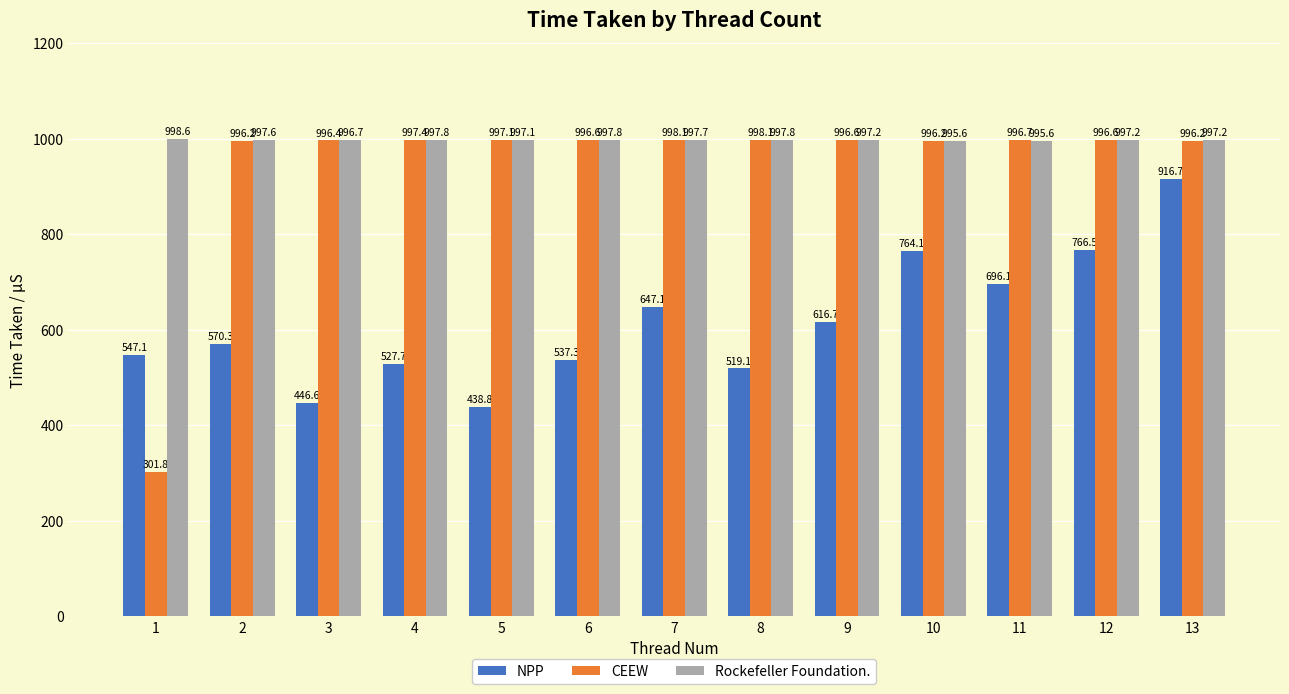

How many distinct data groups are displayed?

3